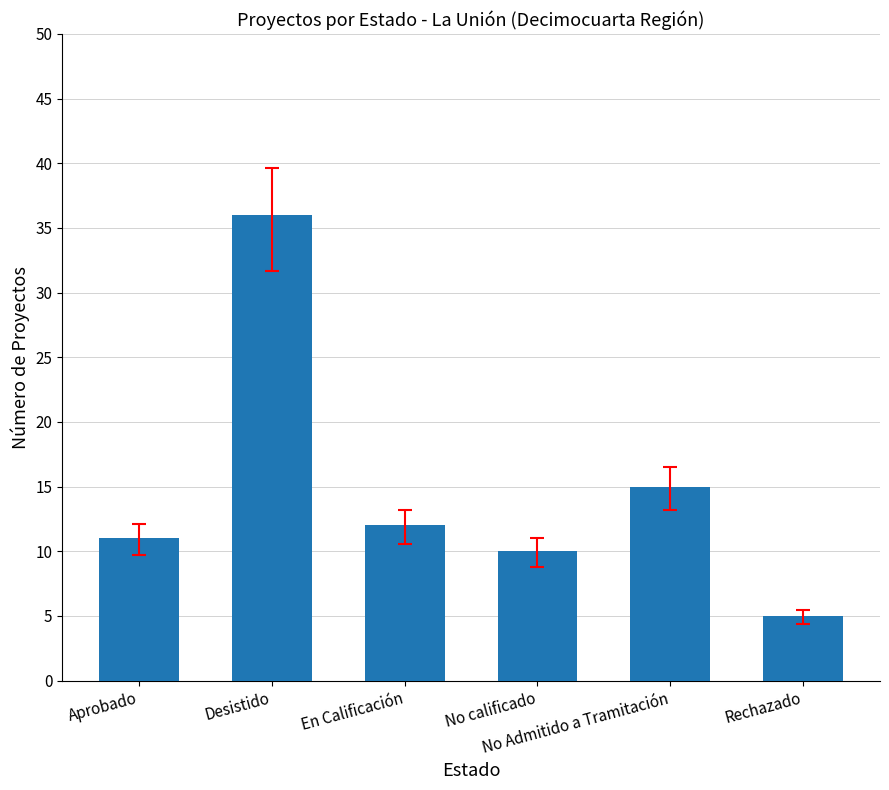

How many categories are shown in the chart?

6